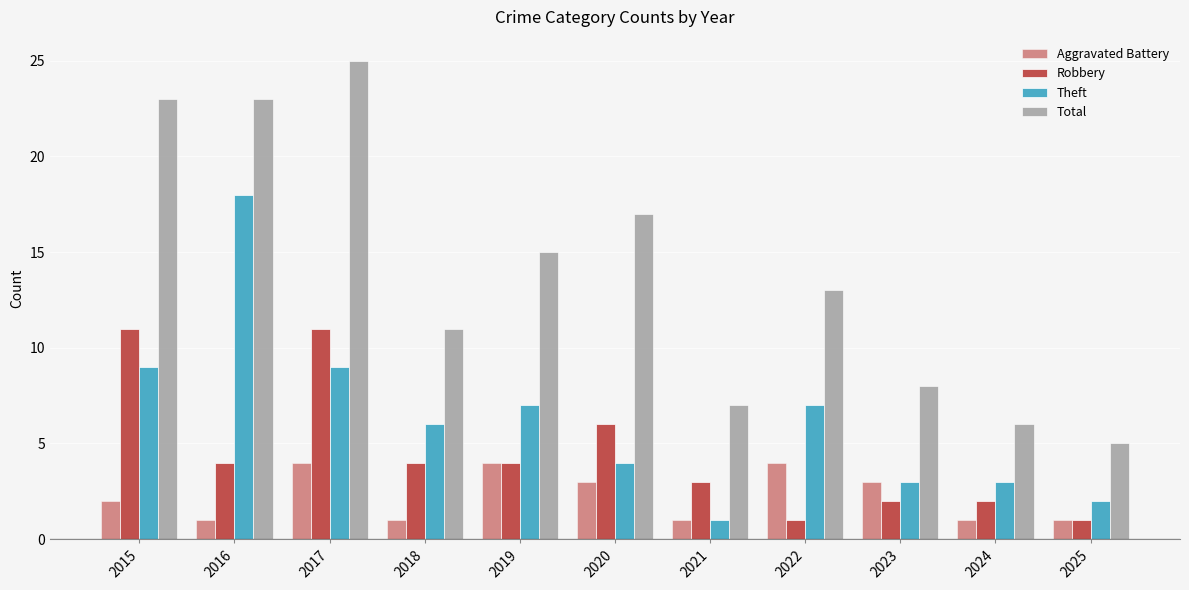

Reading left to right, transcribe all the data shown in this chart.

Aggravated Battery: 2015=2	2016=1	2017=4	2018=1	2019=4	2020=3	2021=1	2022=4	2023=3	2024=1	2025=1
Robbery: 2015=11	2016=4	2017=11	2018=4	2019=4	2020=6	2021=3	2022=1	2023=2	2024=2	2025=1
Theft: 2015=9	2016=18	2017=9	2018=6	2019=7	2020=4	2021=1	2022=7	2023=3	2024=3	2025=2
Total: 2015=23	2016=23	2017=25	2018=11	2019=15	2020=17	2021=7	2022=13	2023=8	2024=6	2025=5